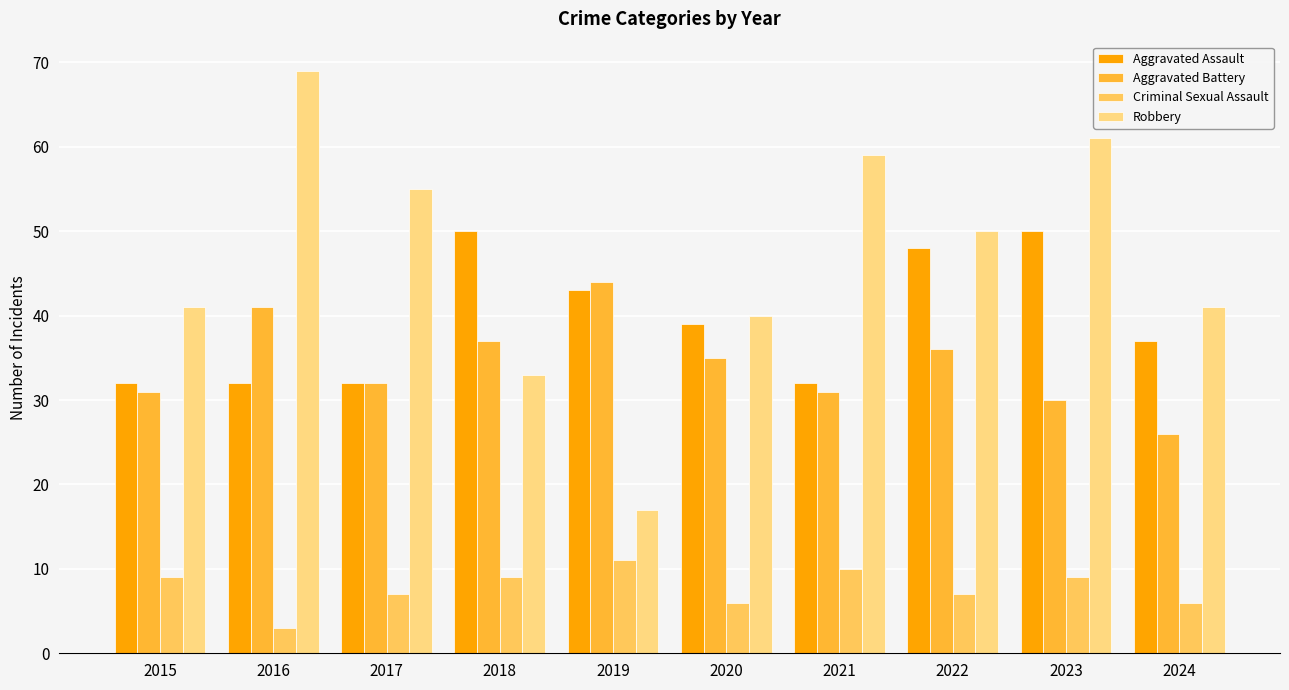

Which category has the lowest value across all series?

2016